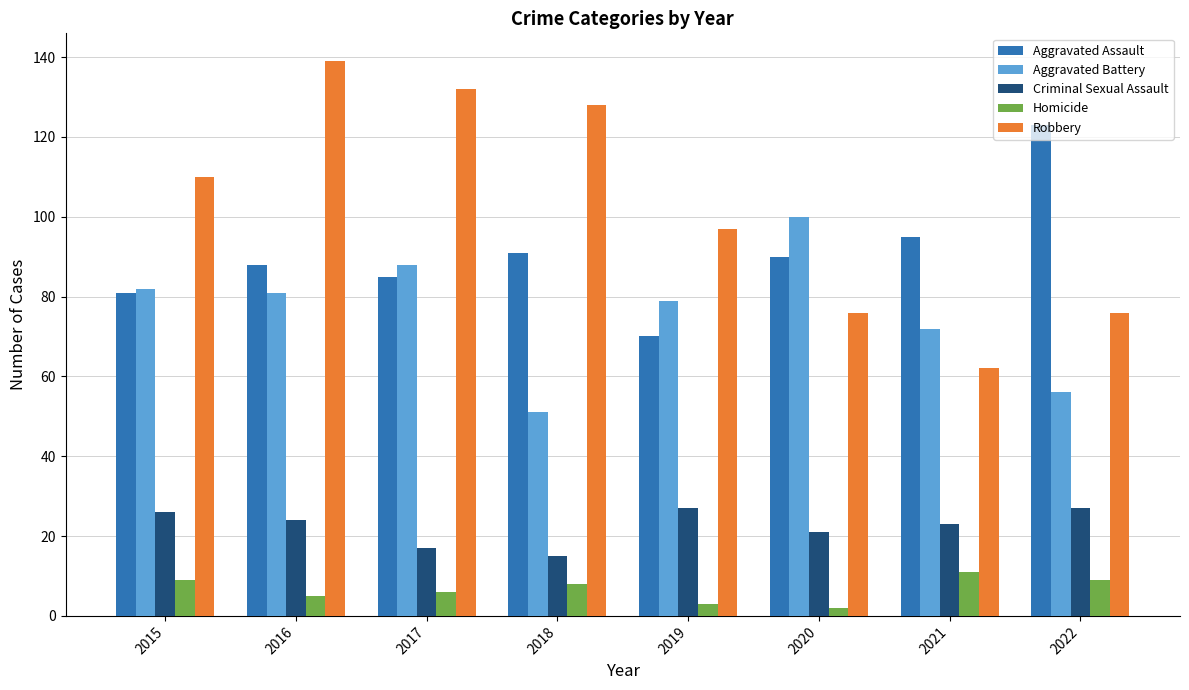

What is the difference between the highest and lowest values at 2020?

98